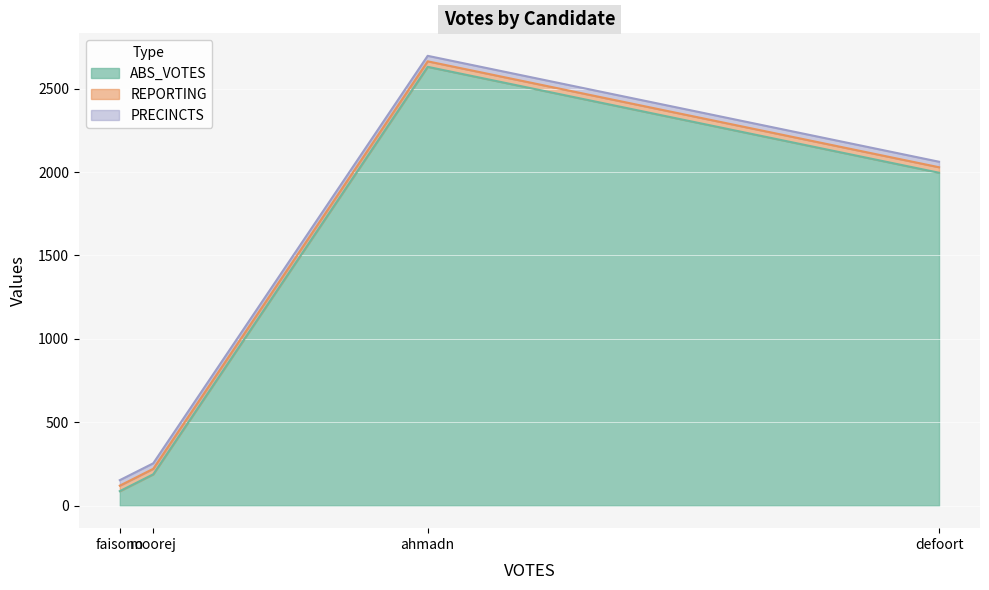

What are all the series names shown in the legend?

ABS_VOTES, REPORTING, PRECINCTS